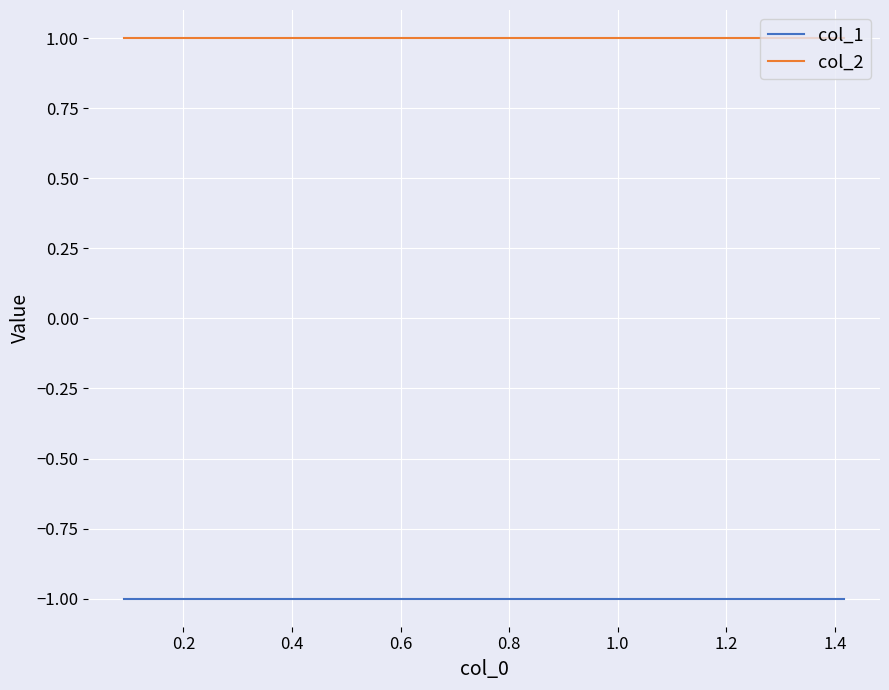

What is the smallest value displayed?

-1